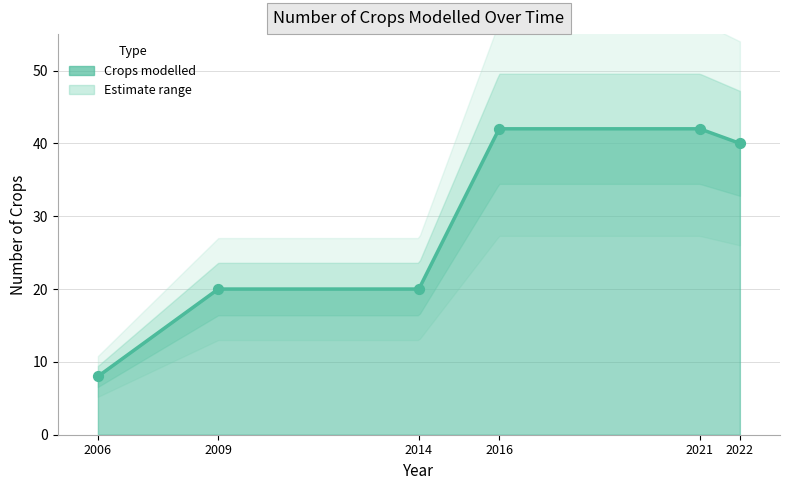

Which has a higher value, 2022 or 2006?

2022